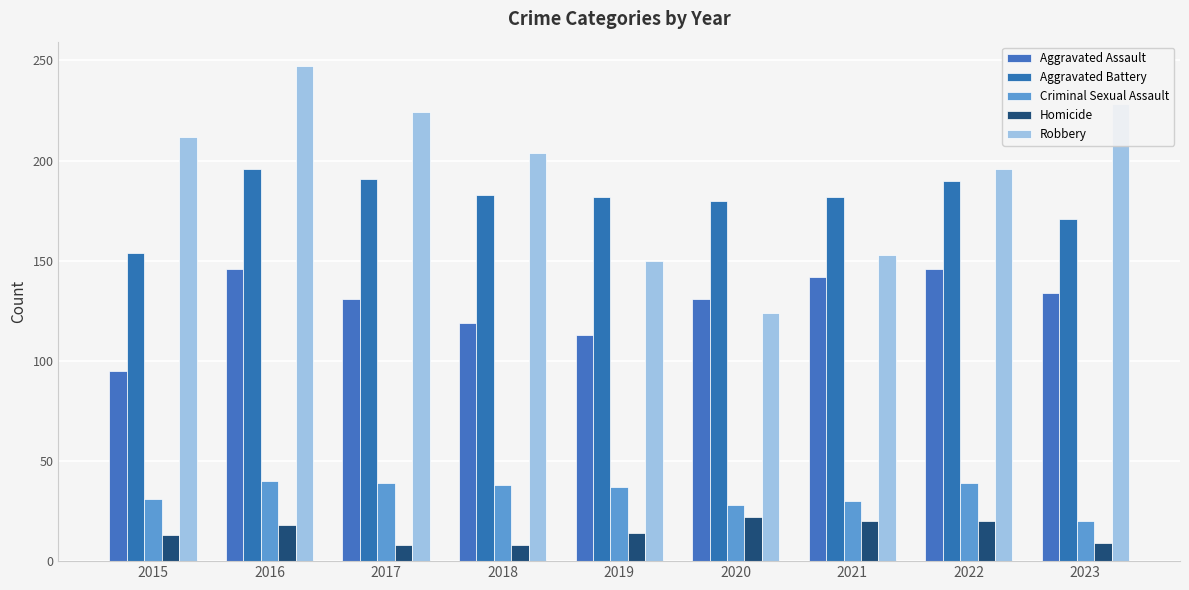

How many series are shown in this chart?

5